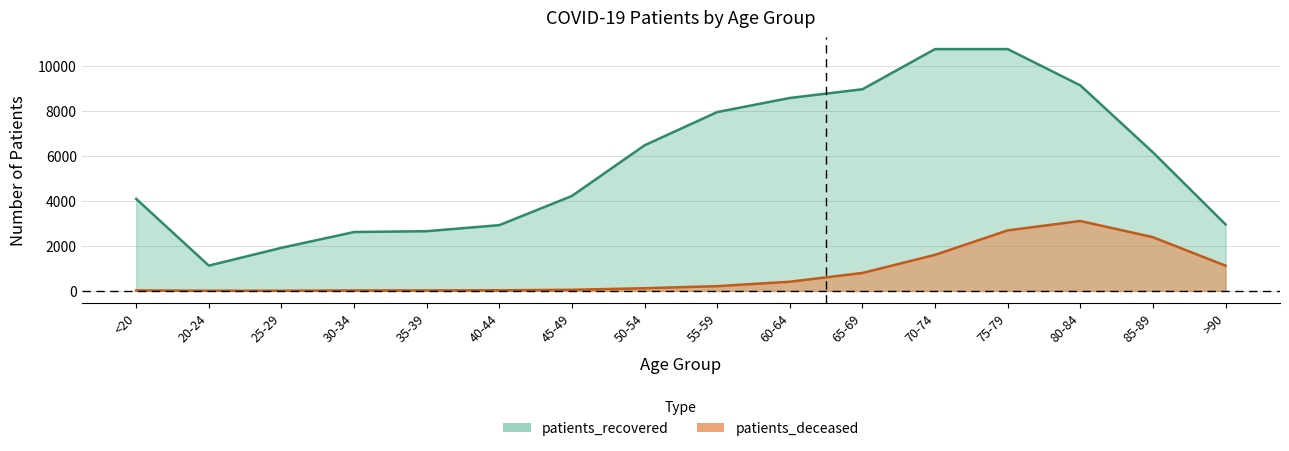

Which series has the largest range (max minus min)?

patients_recovered